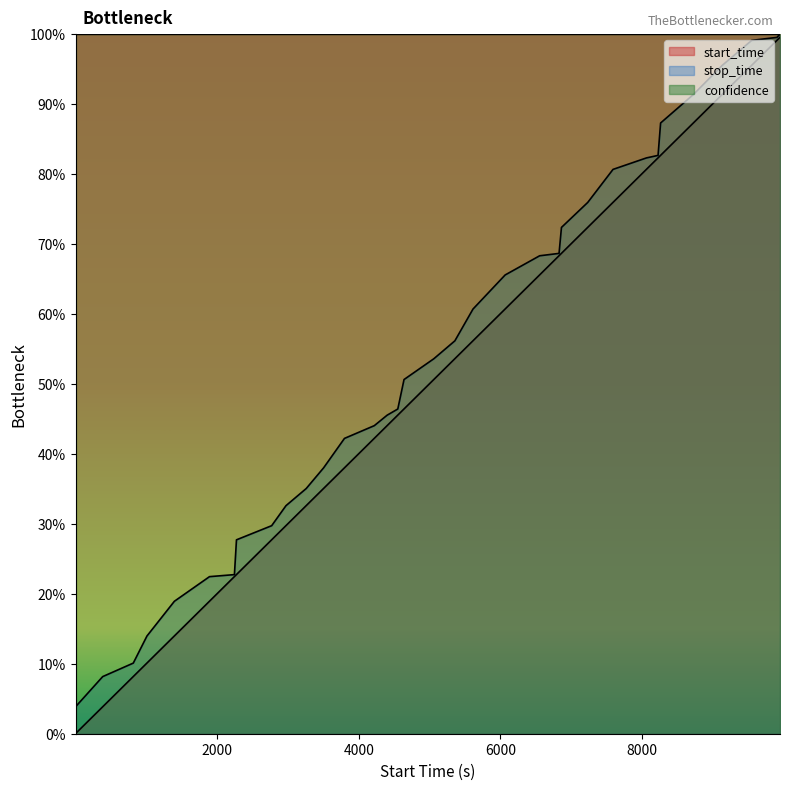

What is the average value of the start_time series?

51.0